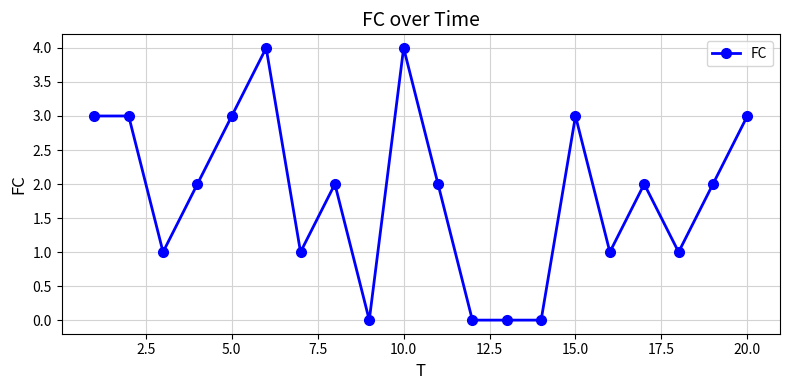

Reading left to right, extract all data points from this chart.

3	3	1	2	3	4	1	2	0	4	2	0	0	0	3	1	2	1	2	3